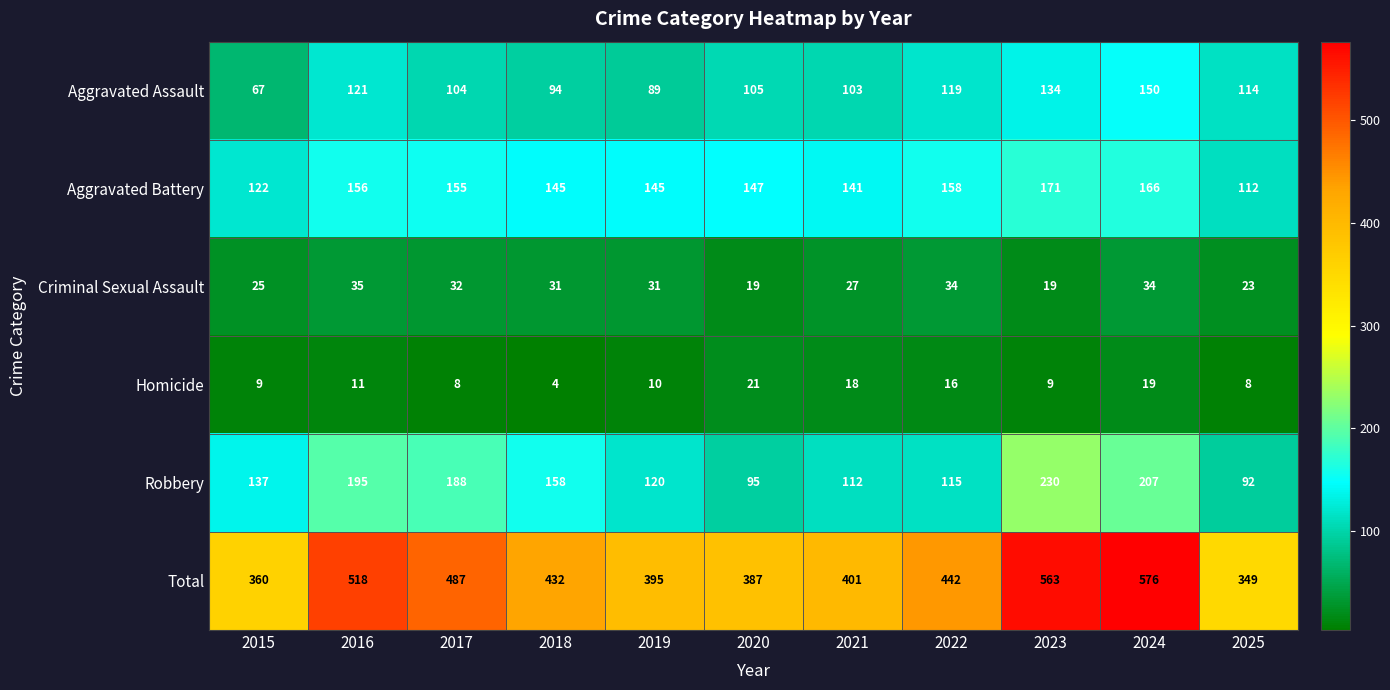

Count the number of categories in the chart.

11